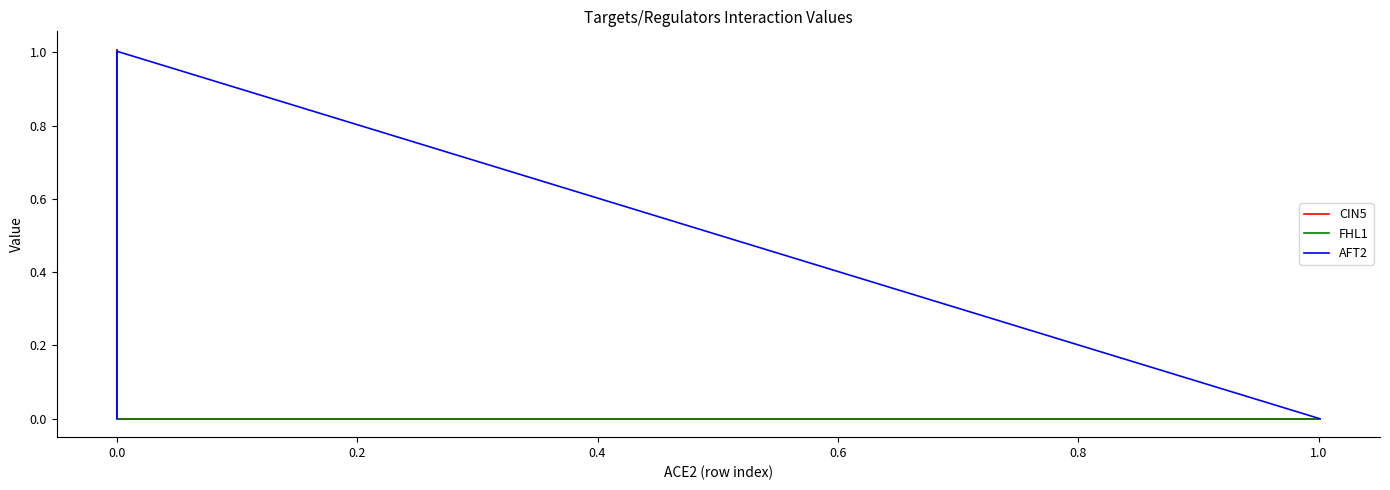

What is the total value across all series at 0.0?

1.0